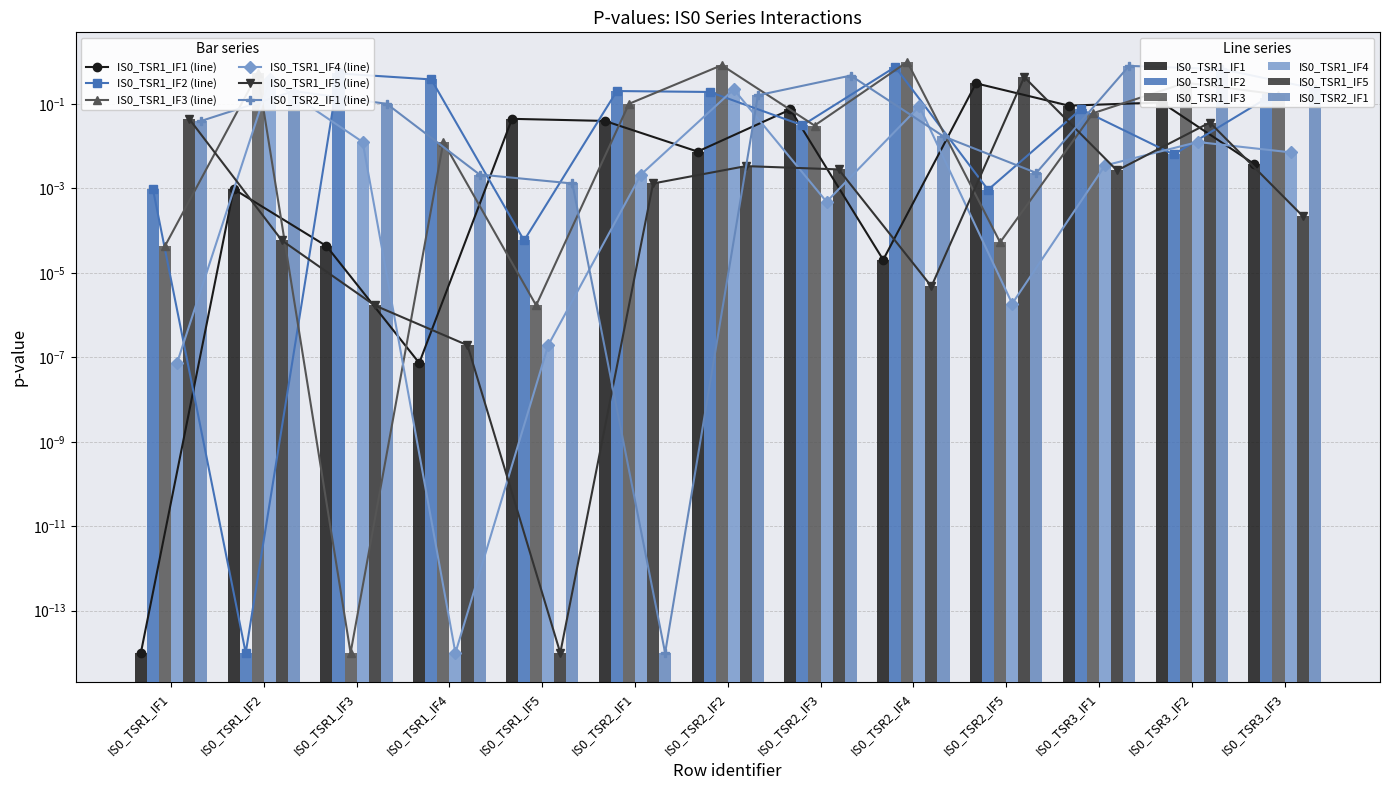

Reading right to left, list all the values displayed in this chart.

IS0_TSR1_IF1: IS0_TSR3_IF3=0.0	IS0_TSR3_IF2=0.1	IS0_TSR3_IF1=0.1	IS0_TSR2_IF5=0.3	IS0_TSR2_IF4=0.0	IS0_TSR2_IF3=0.1	IS0_TSR2_IF2=0.0	IS0_TSR2_IF1=0.0	IS0_TSR1_IF5=0.0	IS0_TSR1_IF4=0.0	IS0_TSR1_IF3=0.0	IS0_TSR1_IF2=0.0	IS0_TSR1_IF1=0.0
IS0_TSR1_IF2: IS0_TSR3_IF3=0.1	IS0_TSR3_IF2=0.0	IS0_TSR3_IF1=0.1	IS0_TSR2_IF5=0.0	IS0_TSR2_IF4=0.7	IS0_TSR2_IF3=0.0	IS0_TSR2_IF2=0.2	IS0_TSR2_IF1=0.2	IS0_TSR1_IF5=0.0	IS0_TSR1_IF4=0.4	IS0_TSR1_IF3=0.5	IS0_TSR1_IF2=0.0	IS0_TSR1_IF1=0.0
IS0_TSR1_IF3: IS0_TSR3_IF3=0.2	IS0_TSR3_IF2=0.3	IS0_TSR3_IF1=0.1	IS0_TSR2_IF5=0.0	IS0_TSR2_IF4=1.0	IS0_TSR2_IF3=0.0	IS0_TSR2_IF2=0.8	IS0_TSR2_IF1=0.1	IS0_TSR1_IF5=0.0	IS0_TSR1_IF4=0.0	IS0_TSR1_IF3=0.0	IS0_TSR1_IF2=0.5	IS0_TSR1_IF1=0.0
IS0_TSR1_IF4: IS0_TSR3_IF3=0.0	IS0_TSR3_IF2=0.0	IS0_TSR3_IF1=0.0	IS0_TSR2_IF5=0.0	IS0_TSR2_IF4=0.1	IS0_TSR2_IF3=0.0	IS0_TSR2_IF2=0.2	IS0_TSR2_IF1=0.0	IS0_TSR1_IF5=0.0	IS0_TSR1_IF4=0.0	IS0_TSR1_IF3=0.0	IS0_TSR1_IF2=0.4	IS0_TSR1_IF1=0.0
IS0_TSR1_IF5: IS0_TSR3_IF3=0.0	IS0_TSR3_IF2=0.0	IS0_TSR3_IF1=0.0	IS0_TSR2_IF5=0.4	IS0_TSR2_IF4=0.0	IS0_TSR2_IF3=0.0	IS0_TSR2_IF2=0.0	IS0_TSR2_IF1=0.0	IS0_TSR1_IF5=0.0	IS0_TSR1_IF4=0.0	IS0_TSR1_IF3=0.0	IS0_TSR1_IF2=0.0	IS0_TSR1_IF1=0.0
IS0_TSR2_IF1: IS0_TSR3_IF3=0.2	IS0_TSR3_IF2=0.7	IS0_TSR3_IF1=0.8	IS0_TSR2_IF5=0.0	IS0_TSR2_IF4=0.0	IS0_TSR2_IF3=0.5	IS0_TSR2_IF2=0.2	IS0_TSR2_IF1=0.0	IS0_TSR1_IF5=0.0	IS0_TSR1_IF4=0.0	IS0_TSR1_IF3=0.1	IS0_TSR1_IF2=0.2	IS0_TSR1_IF1=0.0